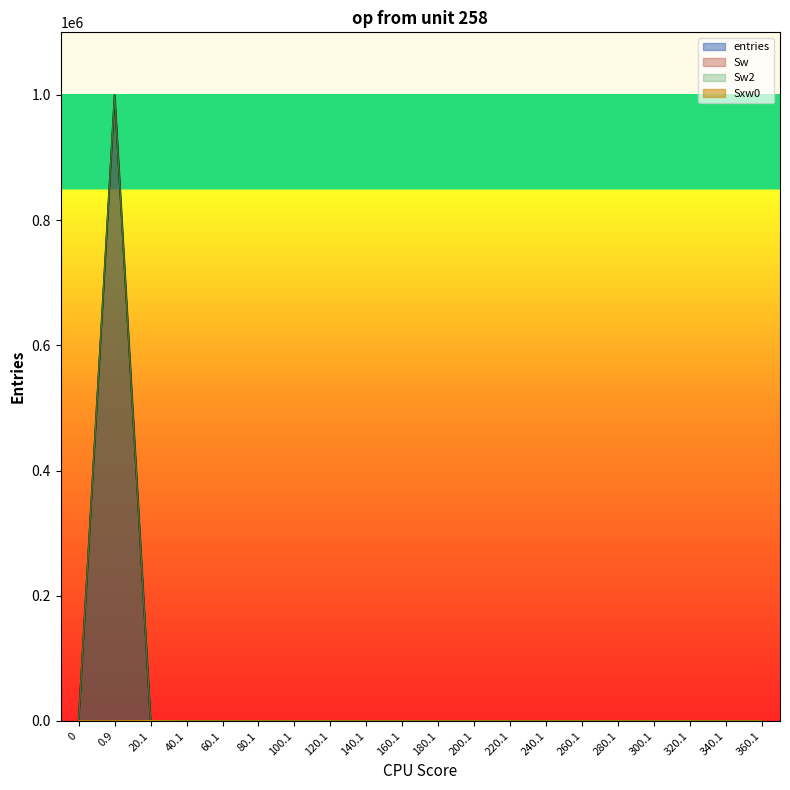

List the labels in order of Sxw0 value, largest first.

20.1, 40.1, 0, 0.9, 60.1, 80.1, 100.1, 120.1, 140.1, 160.1, 180.1, 200.1, 220.1, 240.1, 260.1, 280.1, 300.1, 320.1, 340.1, 360.1